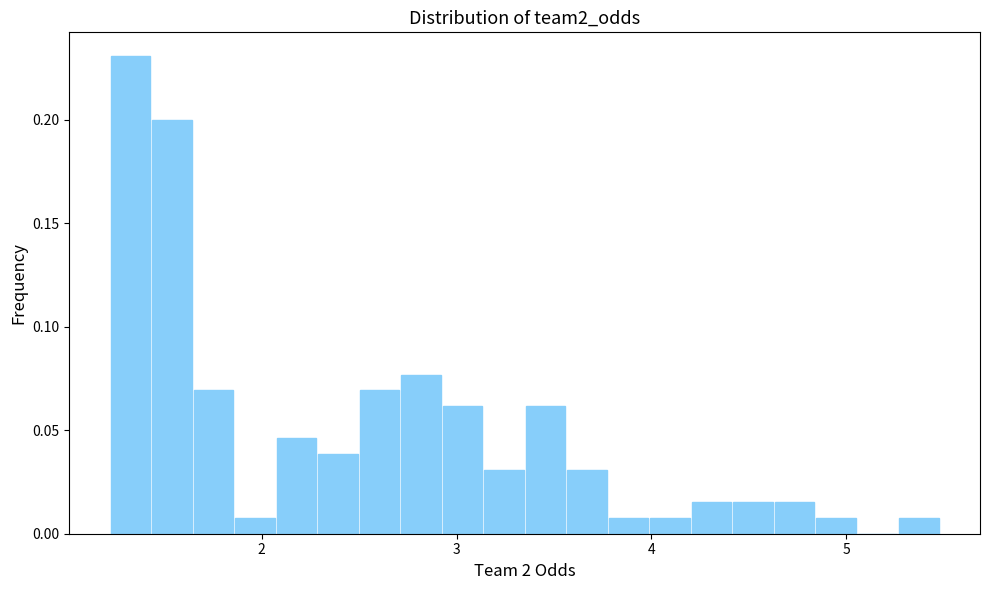

Around what value on the x-axis is the tallest bar? Give the approximate position of its centre, as read against the axis.

1.3